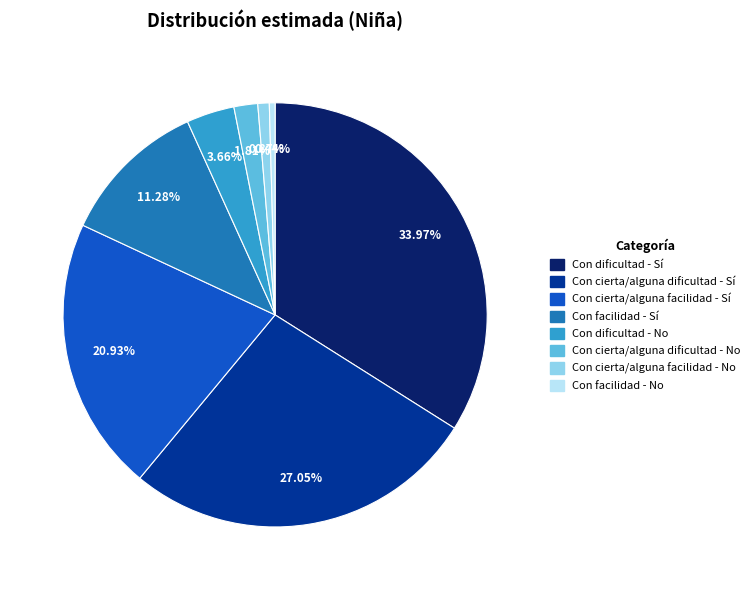

How many segments does this pie chart have?

8